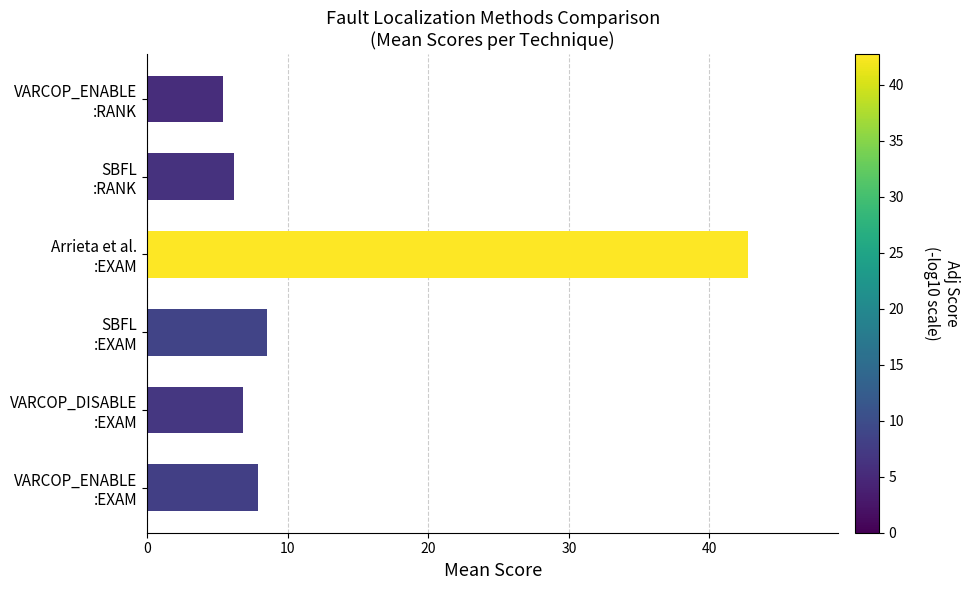

Count the number of data series in this chart.

1